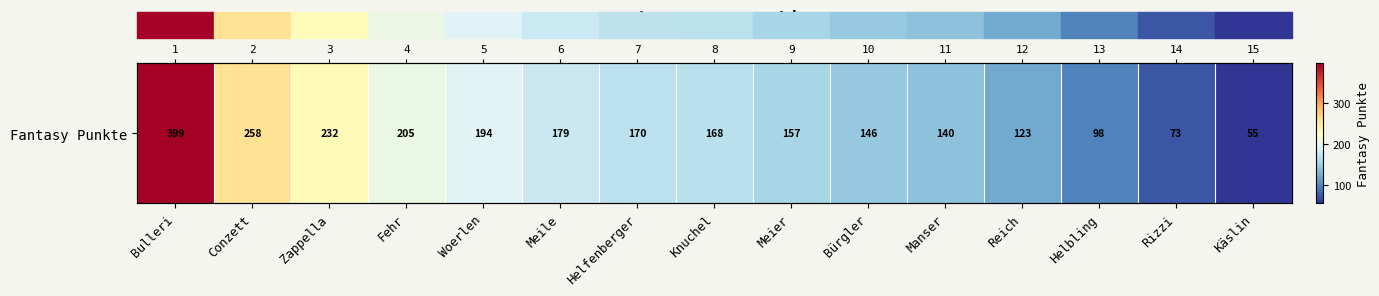

True or false: the data shows 140 at Manser.

True